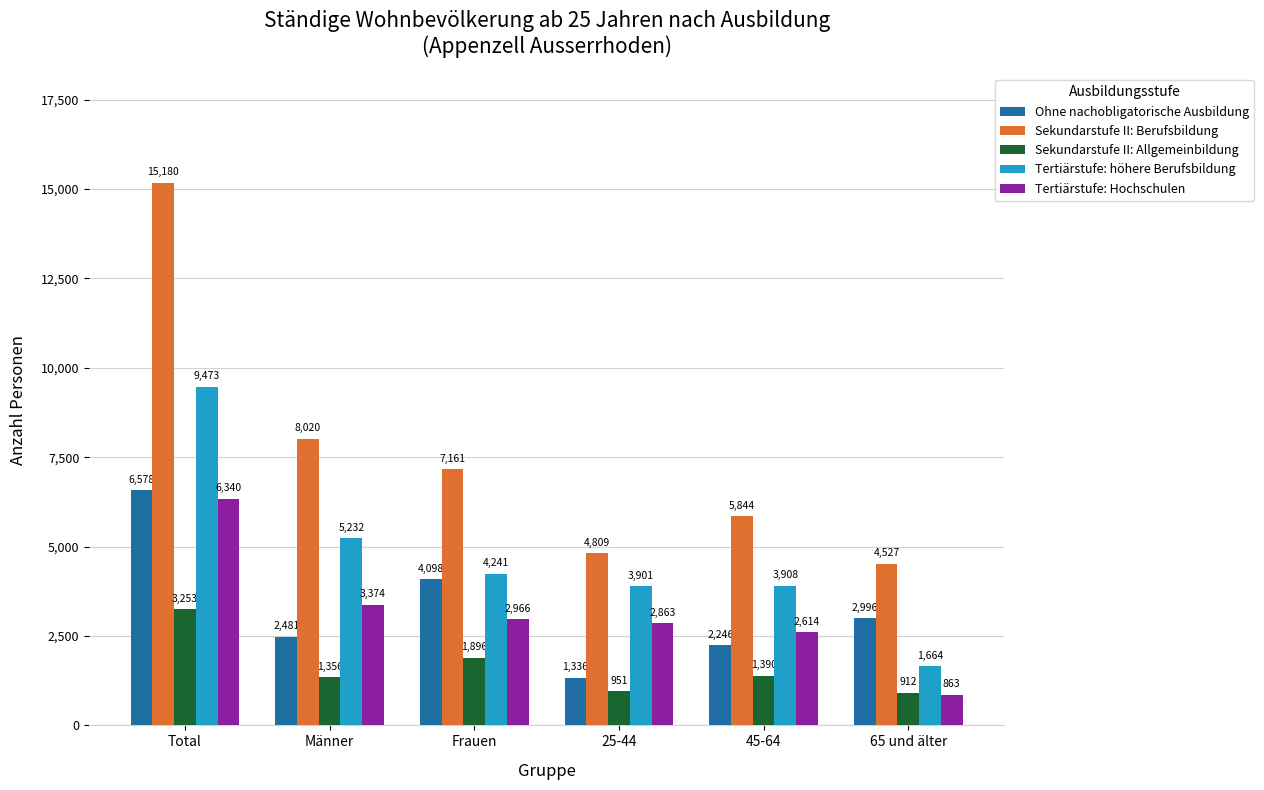

What is the average value of the Tertiärstufe: höhere Berufsbildung series?

4736.6